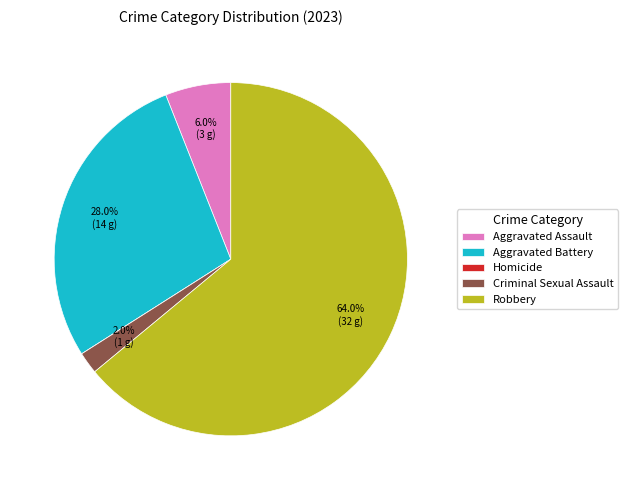

Which slice represents more than half of the pie?

Robbery